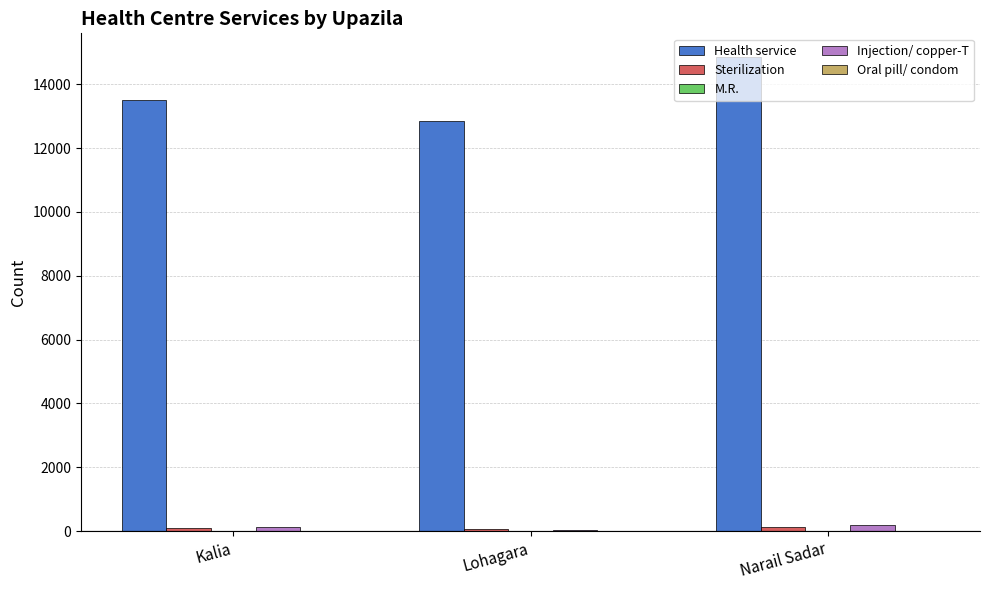

Between Lohagara and Narail Sadar, which series saw the biggest shift?

Health service